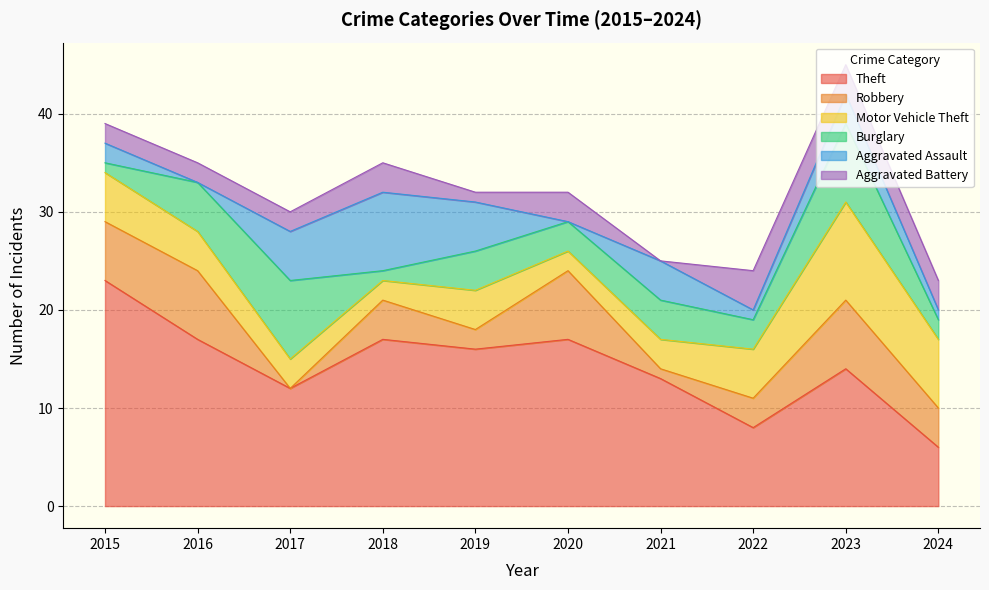

What is the difference between the highest and lowest values at 2016?

17